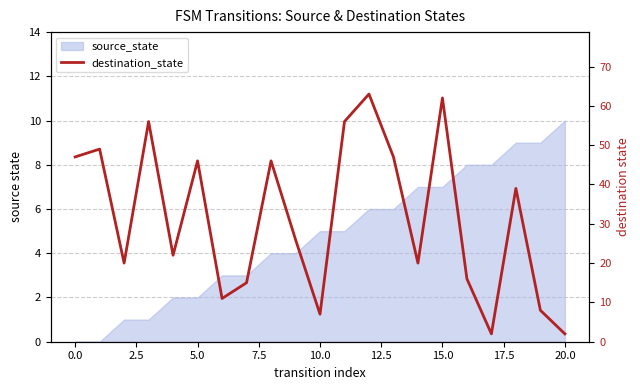

What position from the left is 2.5?

3